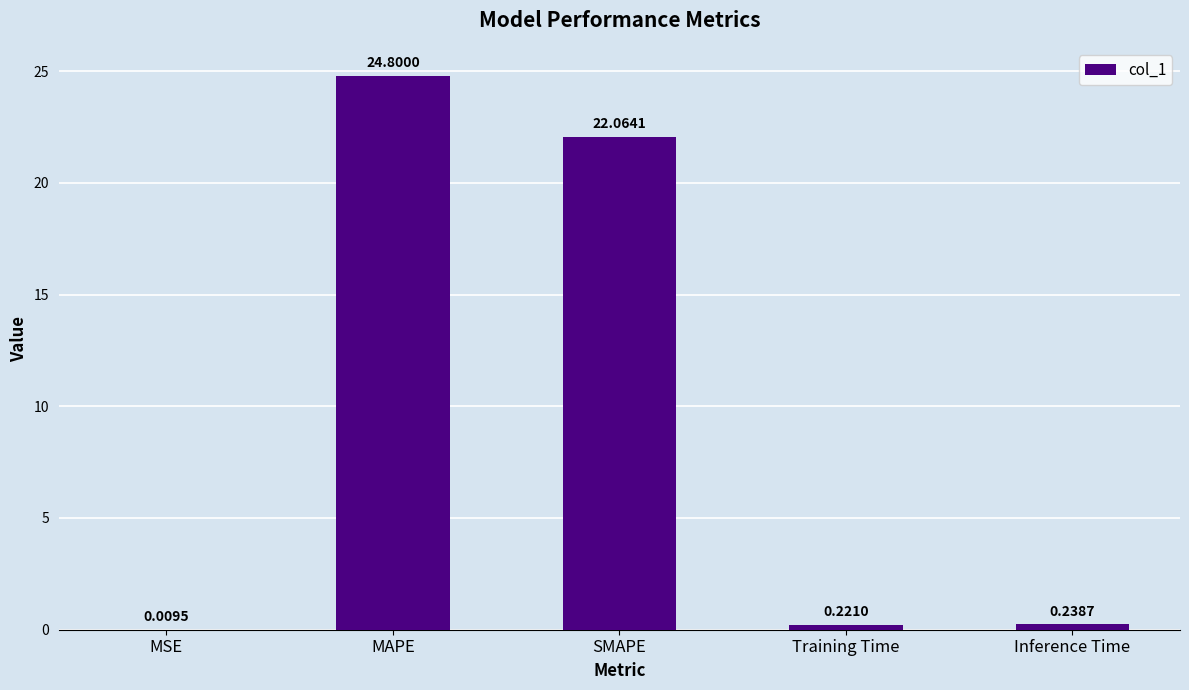

What is the sum of the values at SMAPE and MSE?

22.1